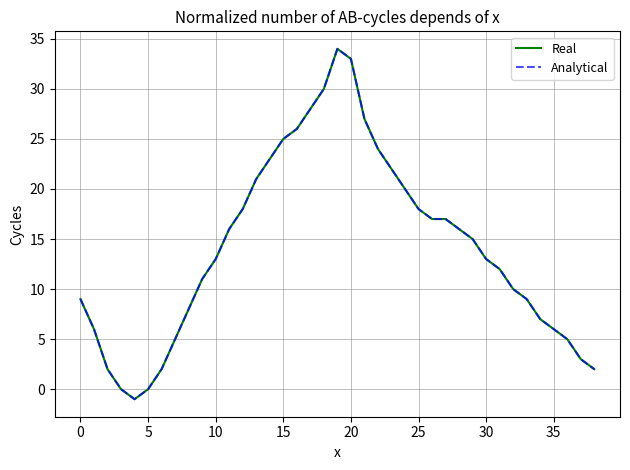

What is the maximum value shown in the chart?

34